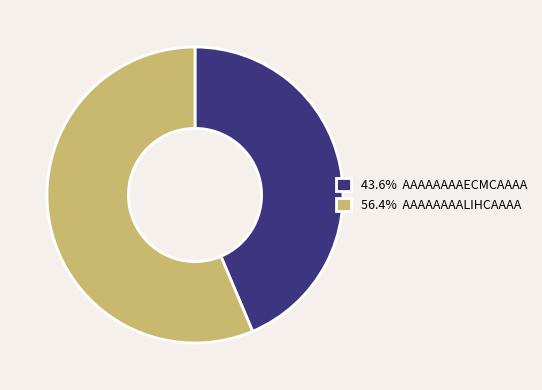

Is 56.4% AAAAAAAALIHCAAAA the majority of the pie?

Yes